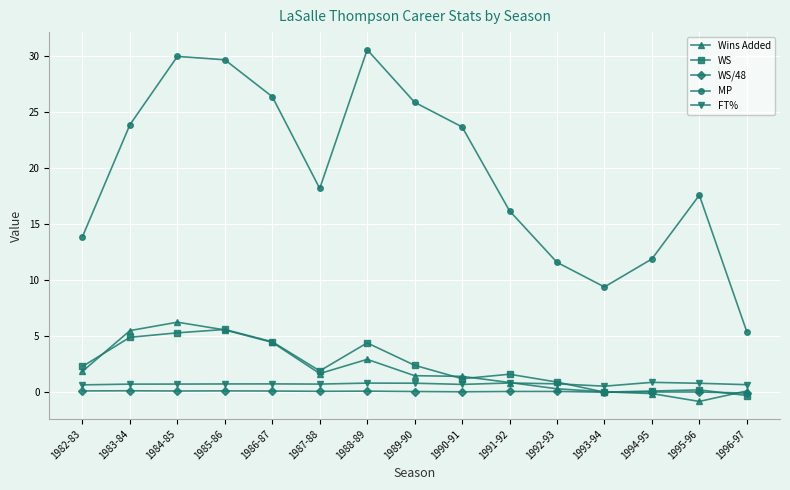

Which category has the lowest value across all series?

1995-96